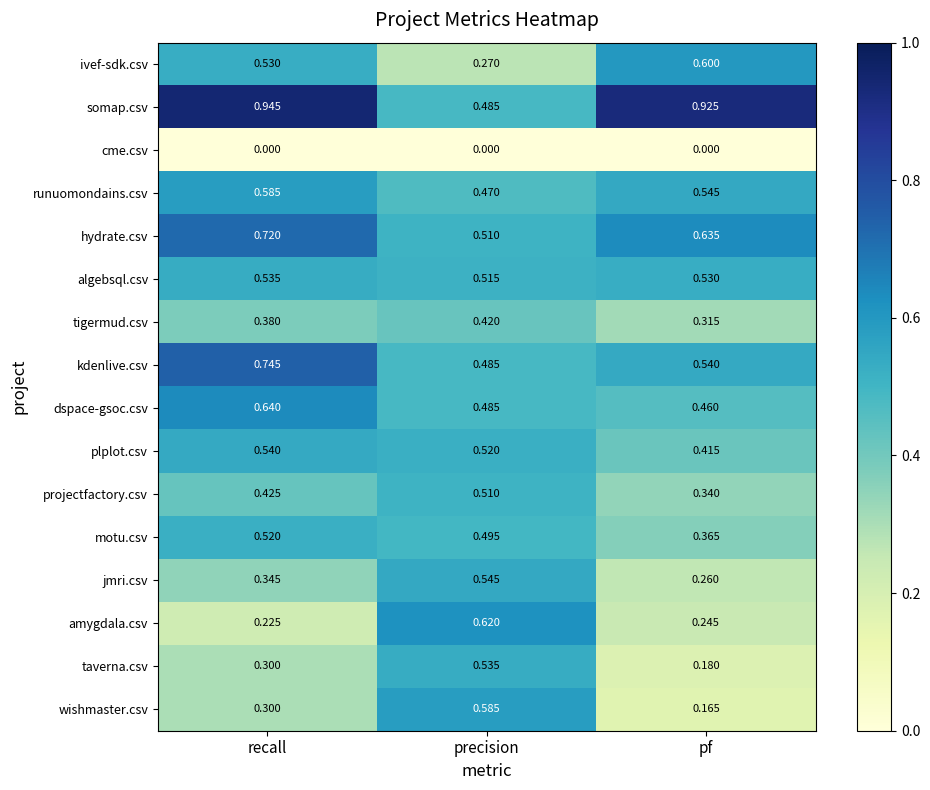

Rank the categories by jmri.csv value from lowest to highest.

pf, recall, precision